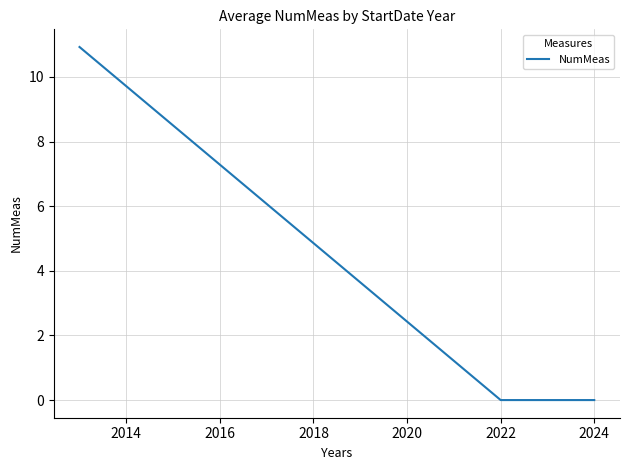

What is the difference between the maximum and minimum values?

10.9